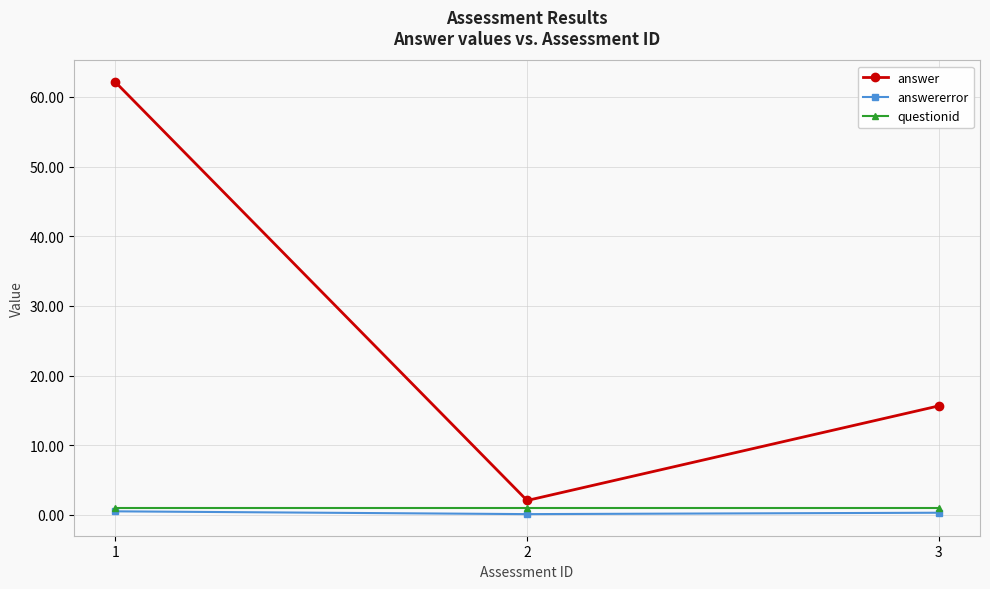

Which series has the largest range (max minus min)?

answer